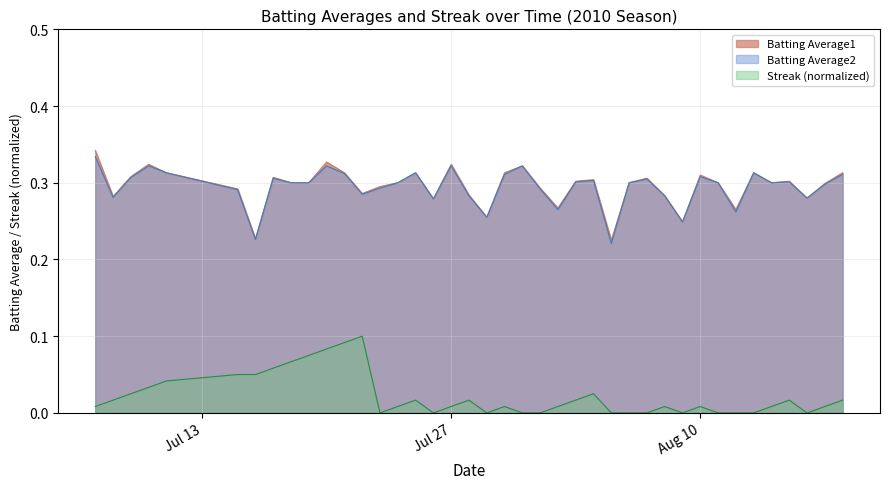

At which category does Streak (normalized) reach its first local valley?

2010-07-23